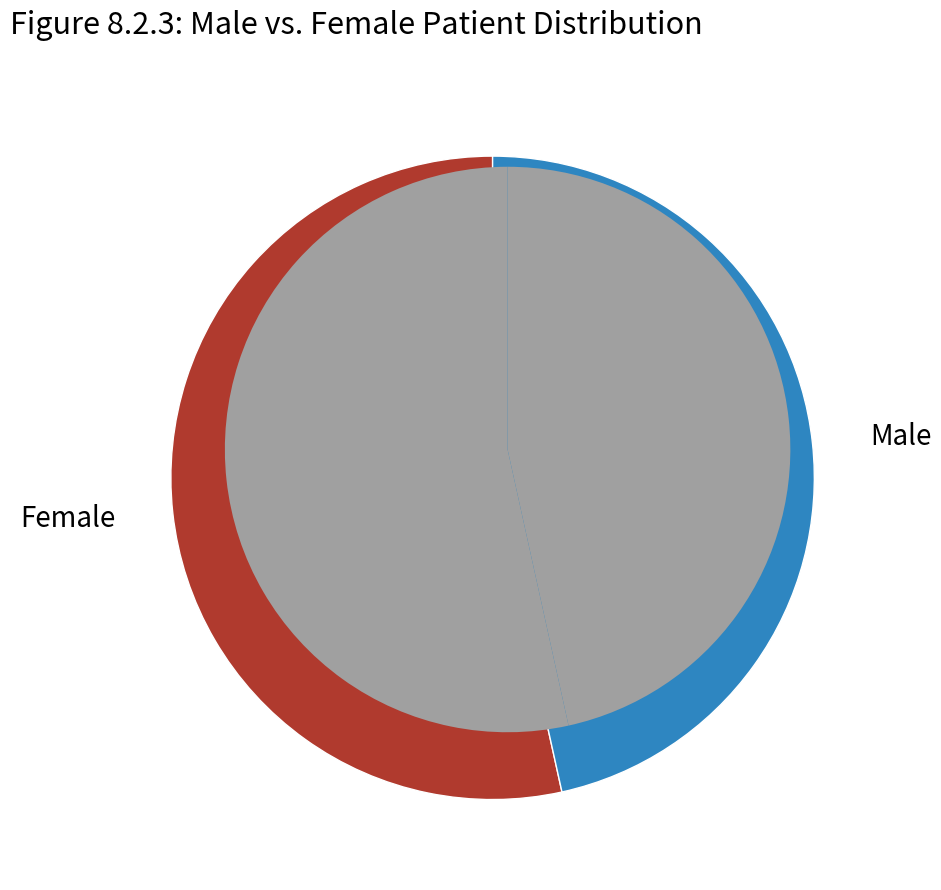

Which slice is the largest?

Female